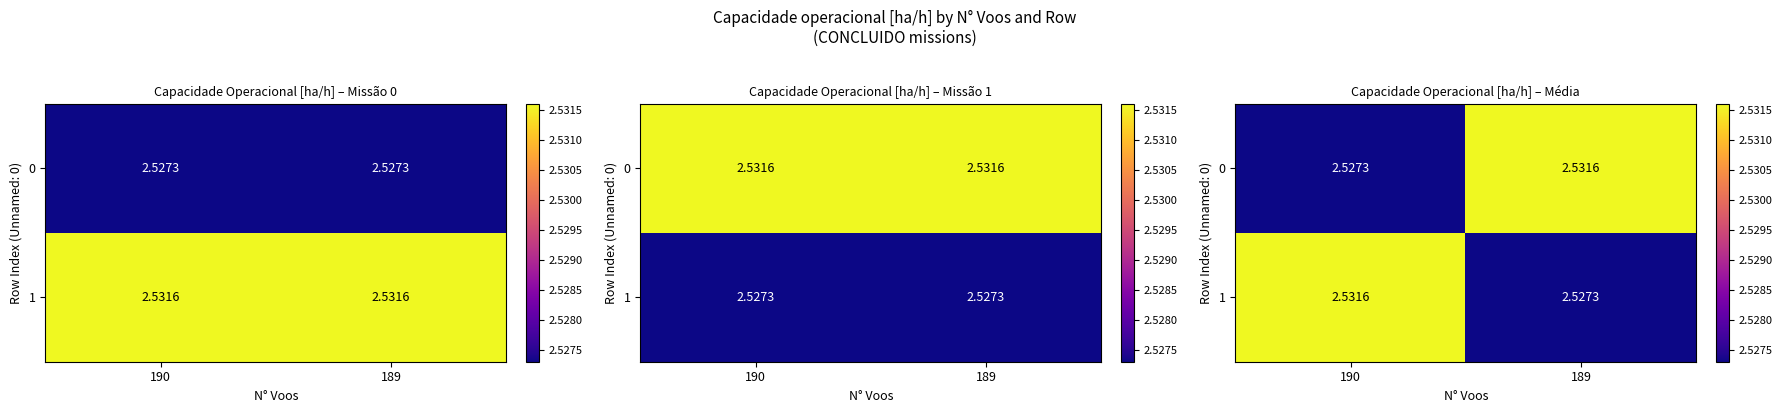

What is the minimum value for 0?

2.5